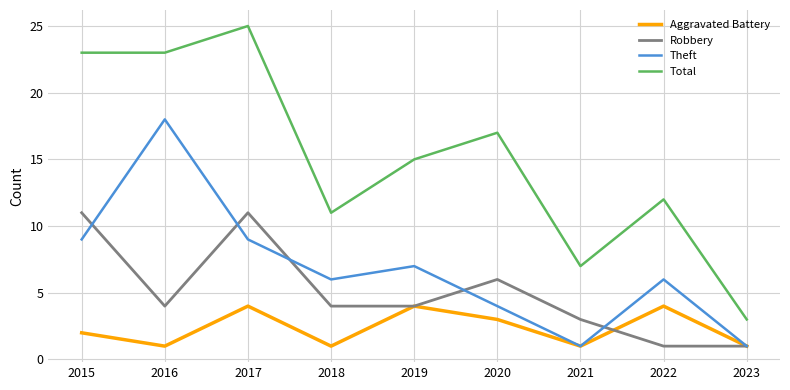

How many lines are shown in the chart?

4